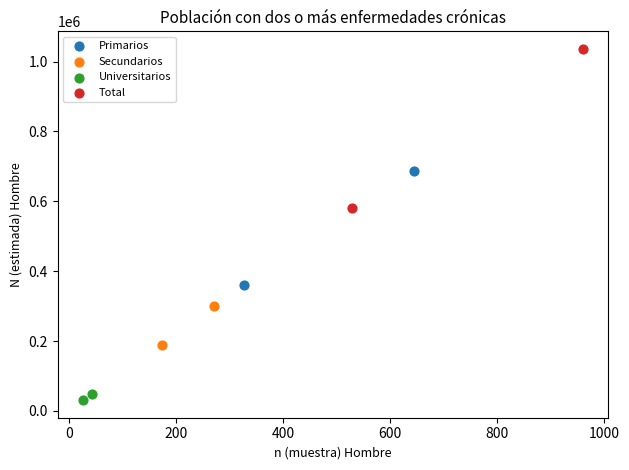

What are all the series names shown in the legend?

Primarios, Secundarios, Universitarios, Total